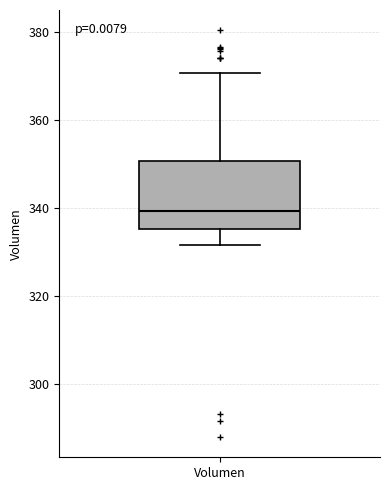

Transcribe this box plot: give where the median line is, the range the box spans, and where the two whiskers end, as read against the y-axis. The values are not printed on the chart, so give them approximately, as read against the axis.

median 340, box 336 to 350, whiskers 332 to 370